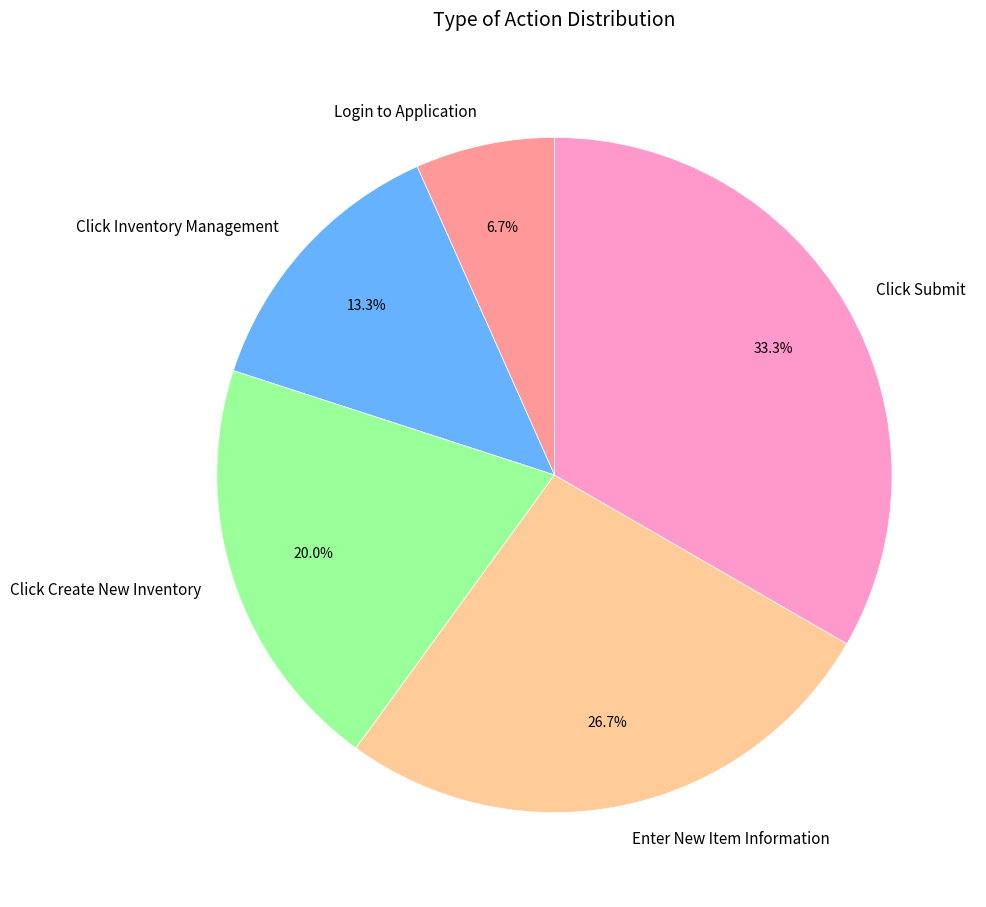

Is it true that Login to Application is 1% of the pie?

False